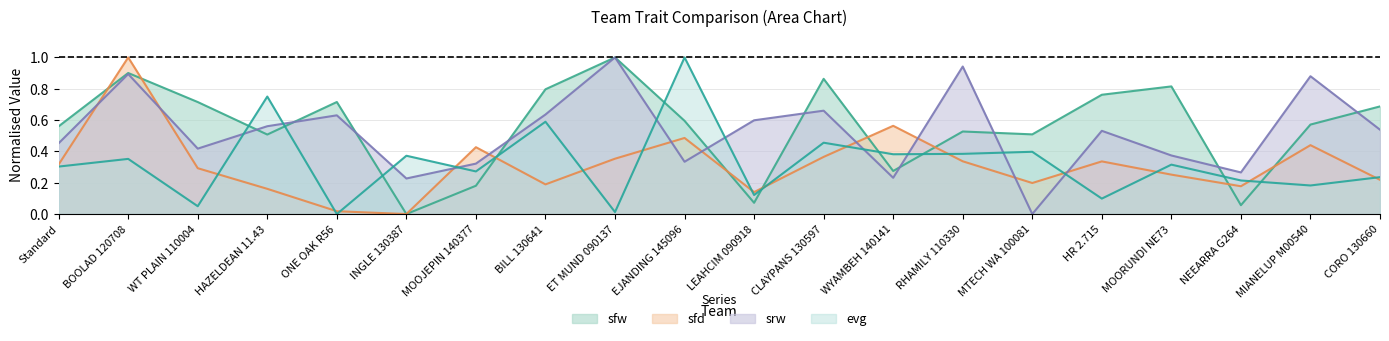

Read the sfd value at WT PLAIN 110004.

0.3